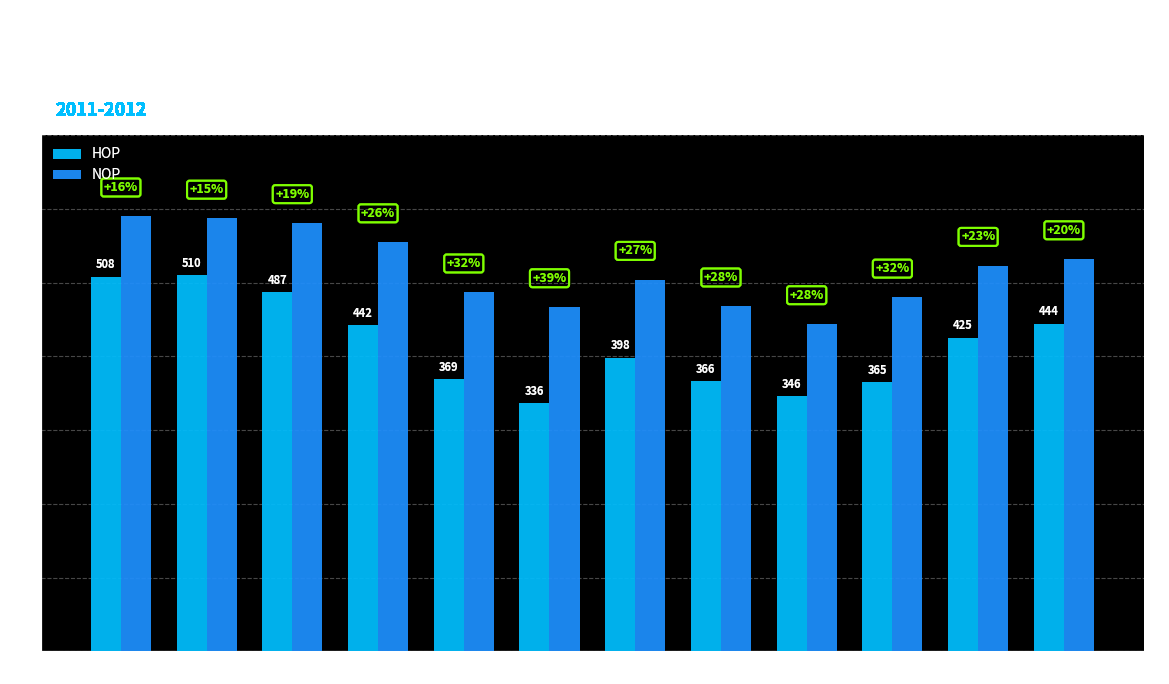

How many groups of bars are there?

12